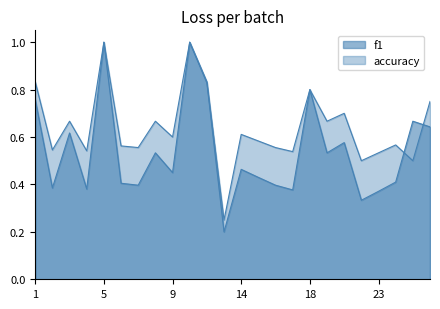

Between 4 and 25, which is larger?

25